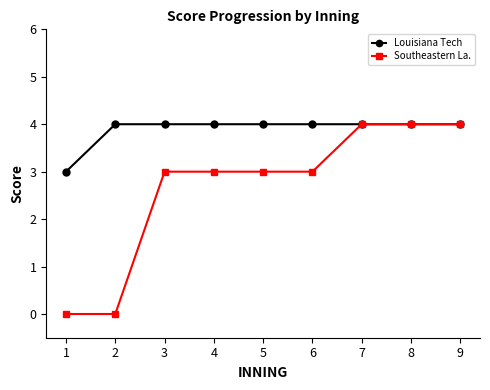

At which label does Louisiana Tech reach its minimum?

1